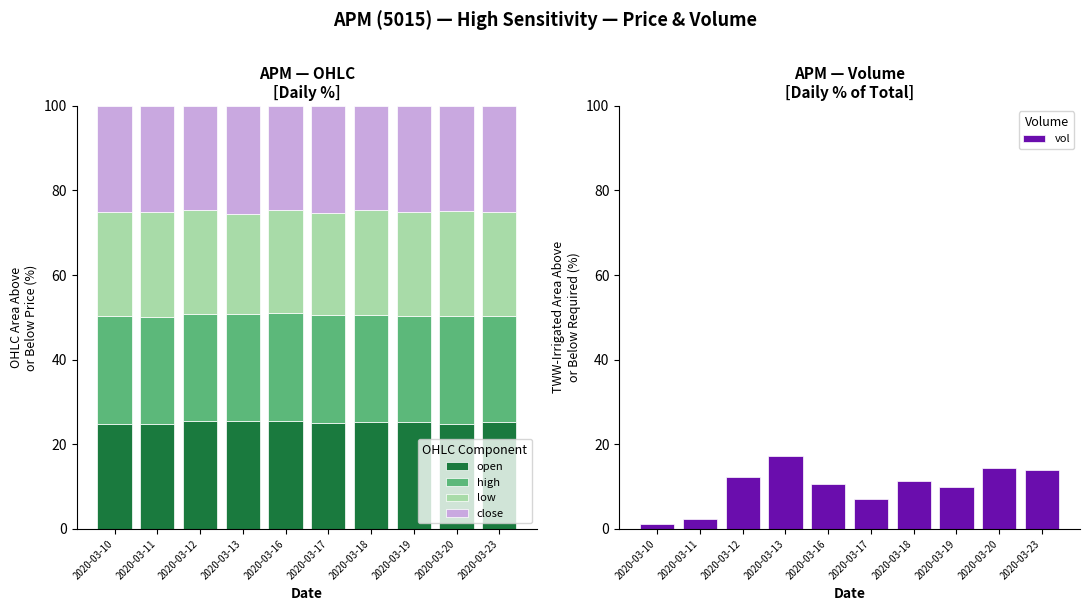

What is the maximum value shown in the chart?

25.5